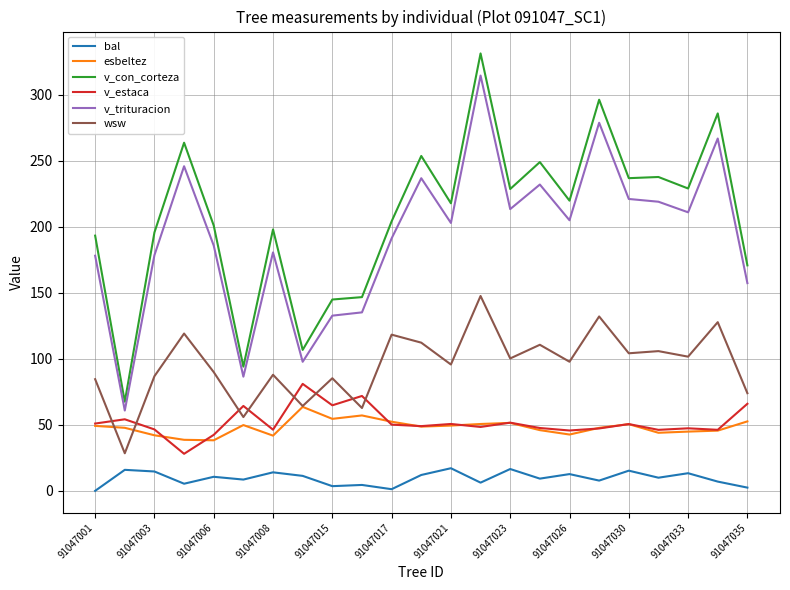

What is the maximum value for v_trituracion?

314.7